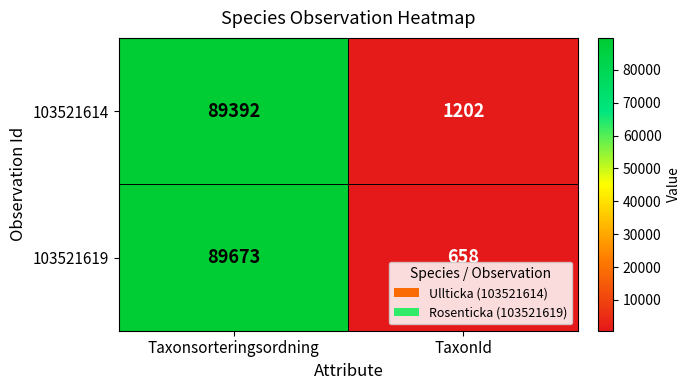

At which category does the chart reach its peak across all series?

Taxonsorteringsordning